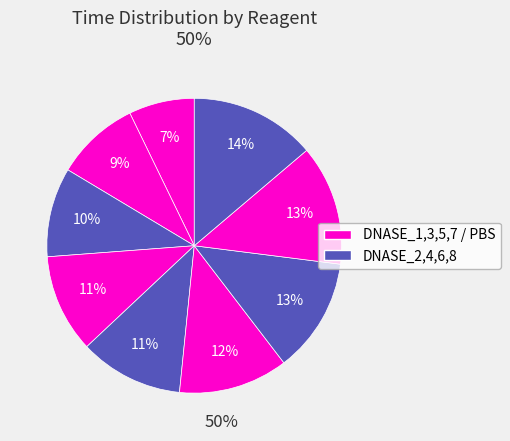

To the nearest percent, what is the average slice percentage?

11%